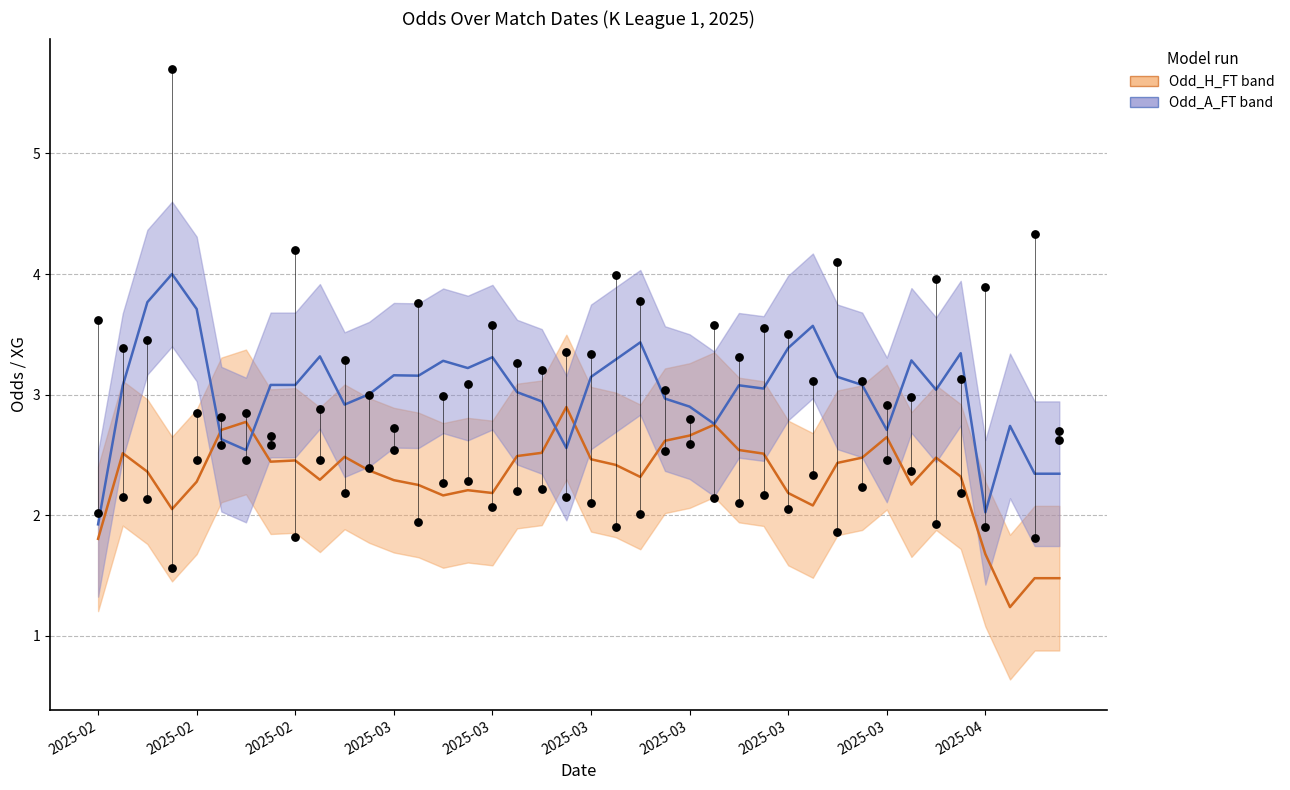

Which series reaches the minimum Y coordinate?

Odd_H_FT